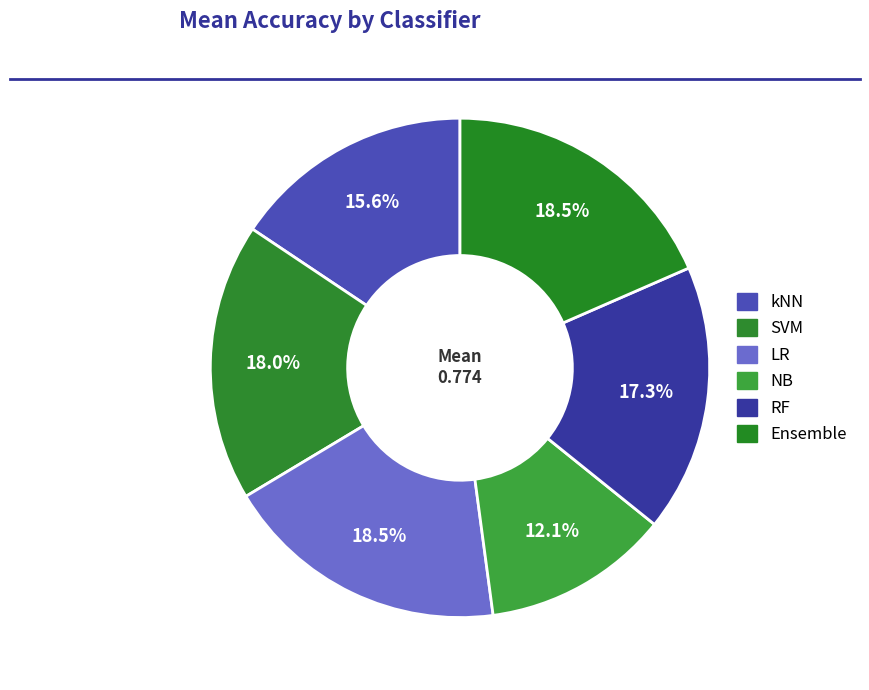

How many slices are in this pie chart?

6